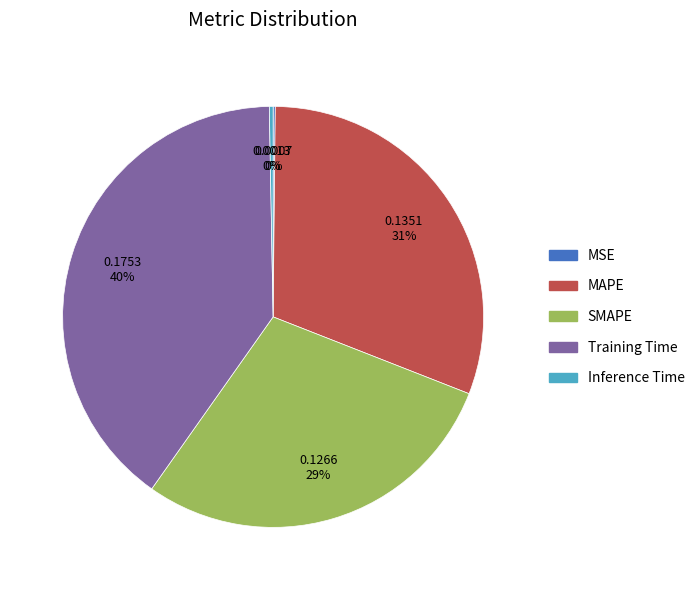

Between Inference Time and MAPE, which is larger?

MAPE